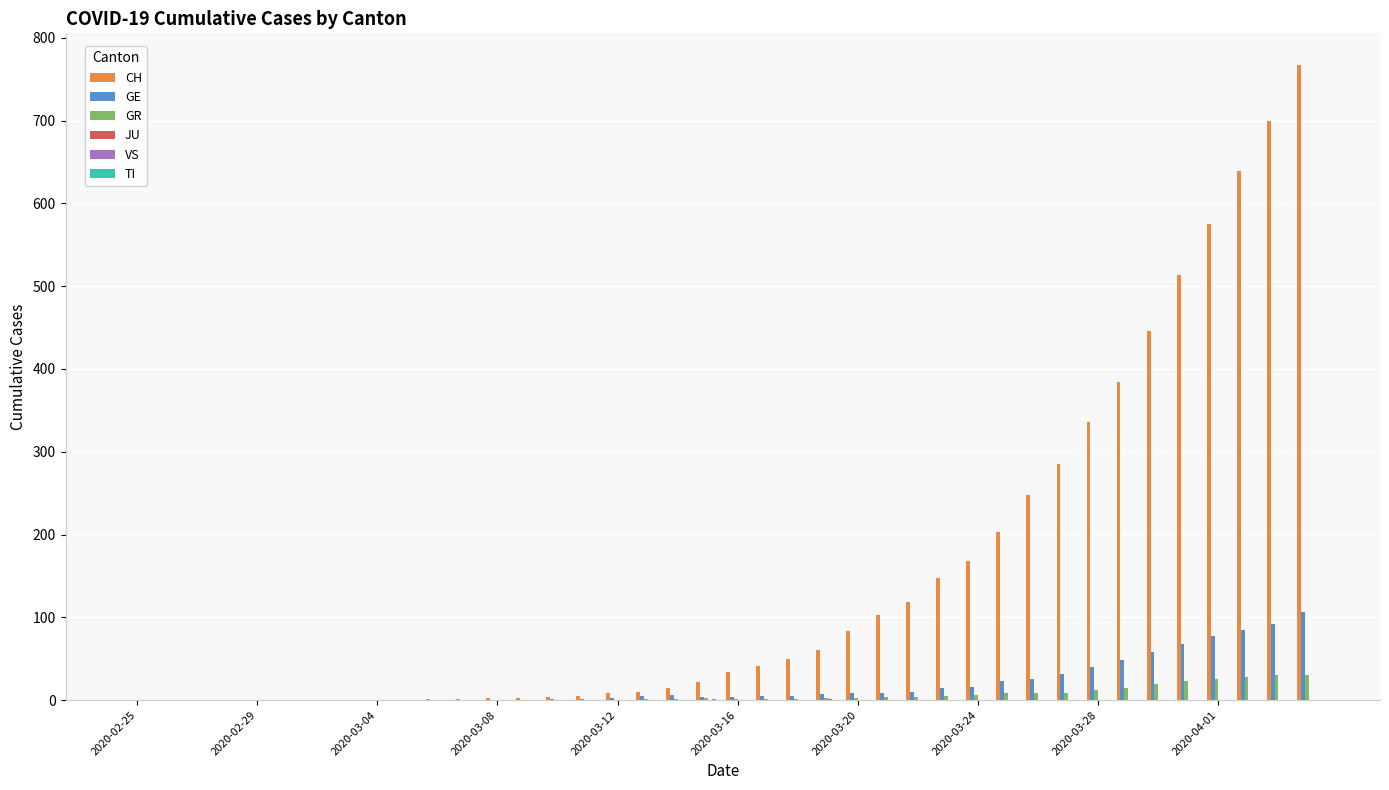

Which series has the largest total across all categories?

CH